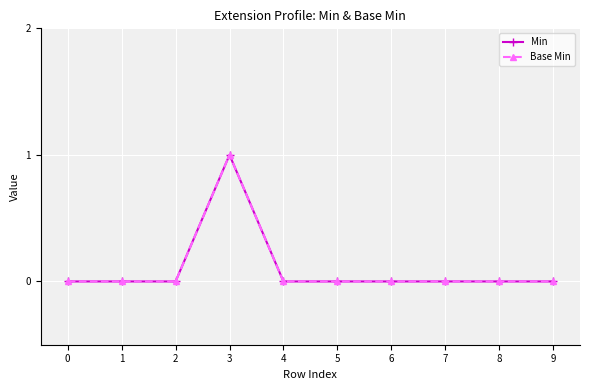

The Base Min series shows 0 at 7. True or false?

True